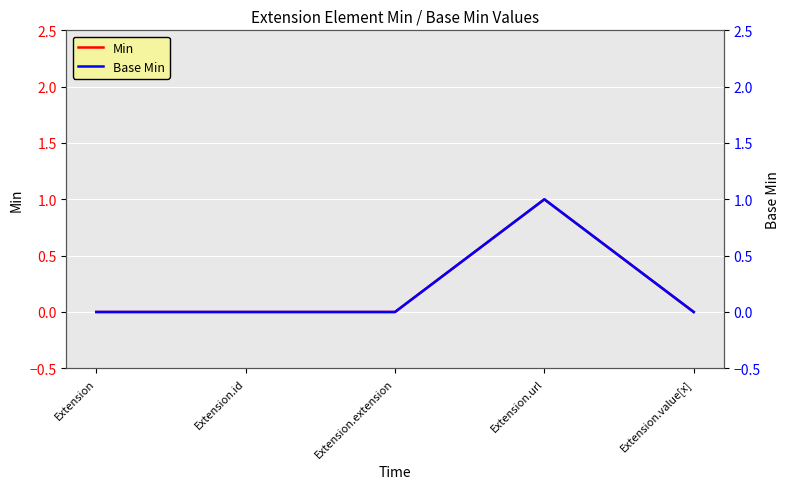

Count the number of data series in this chart.

2